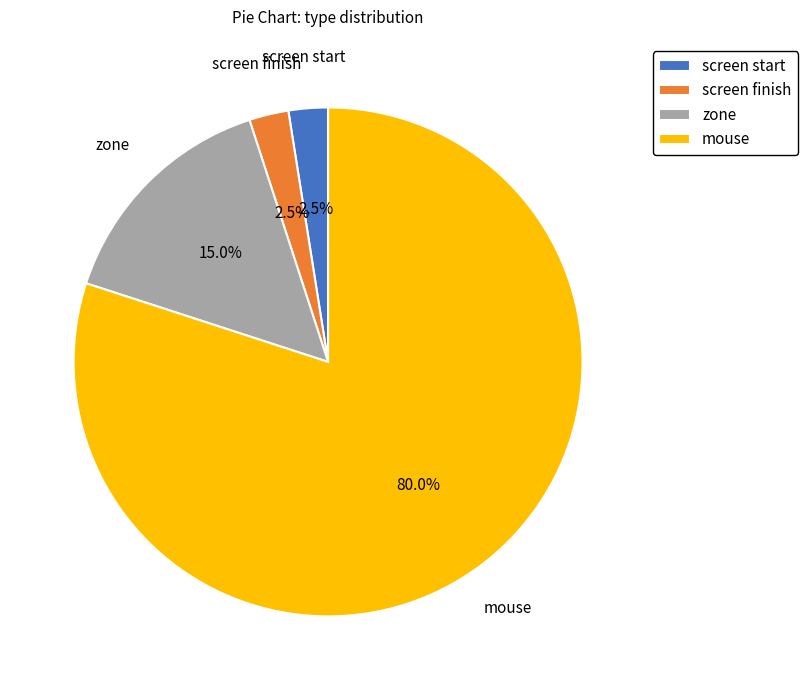

What is the ratio of the value at mouse to the value at zone?

5.3